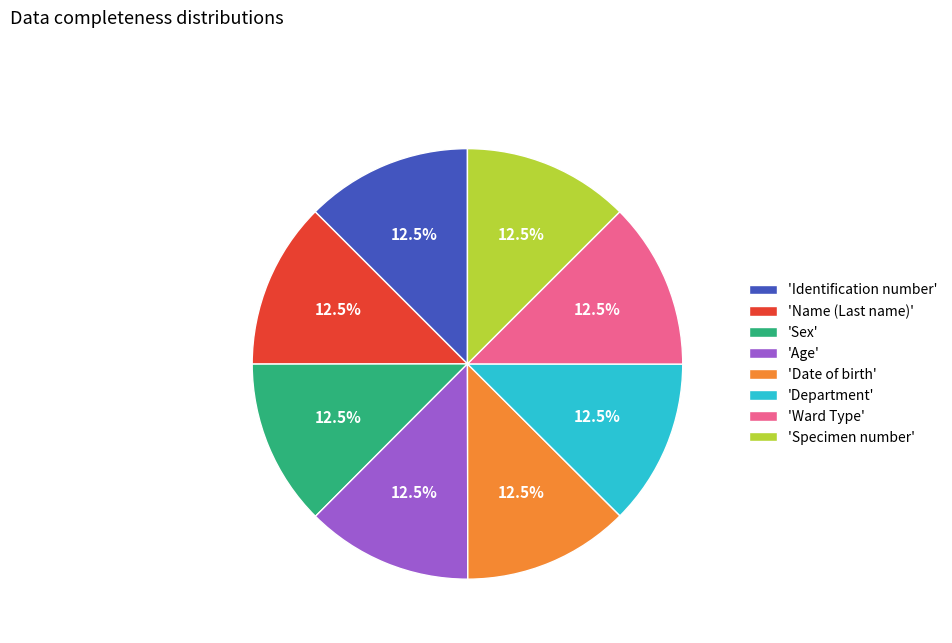

Does any single category account for the majority?

No